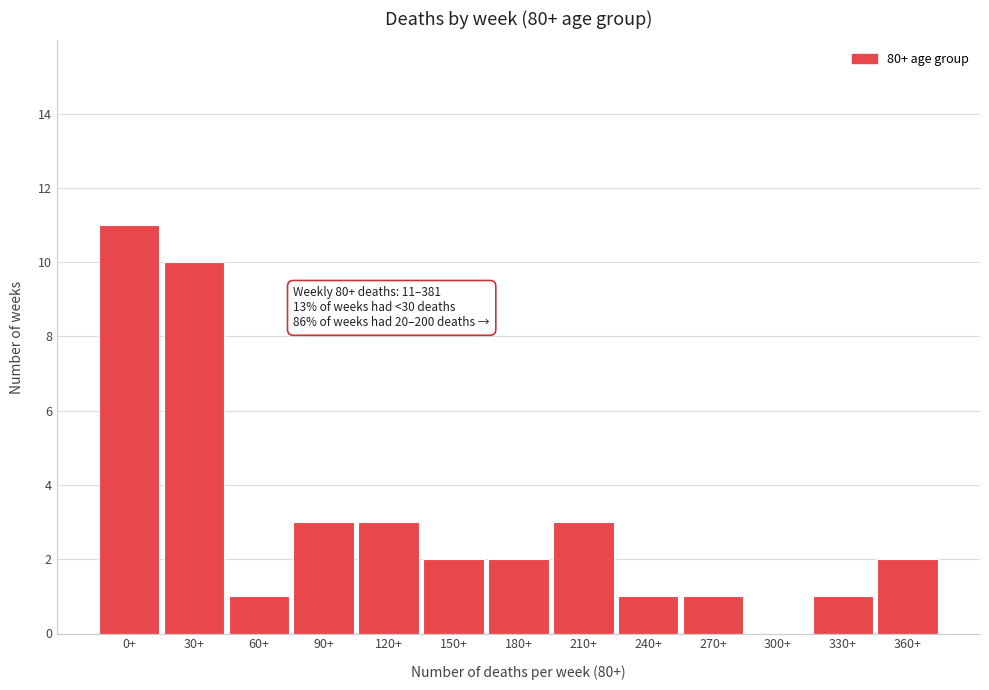

Reading left to right, what are all the values shown in this chart?

0+=11	30+=10	60+=1	90+=3	120+=3	150+=2	180+=2	210+=3	240+=1	270+=1	300+=0	330+=1	360+=2